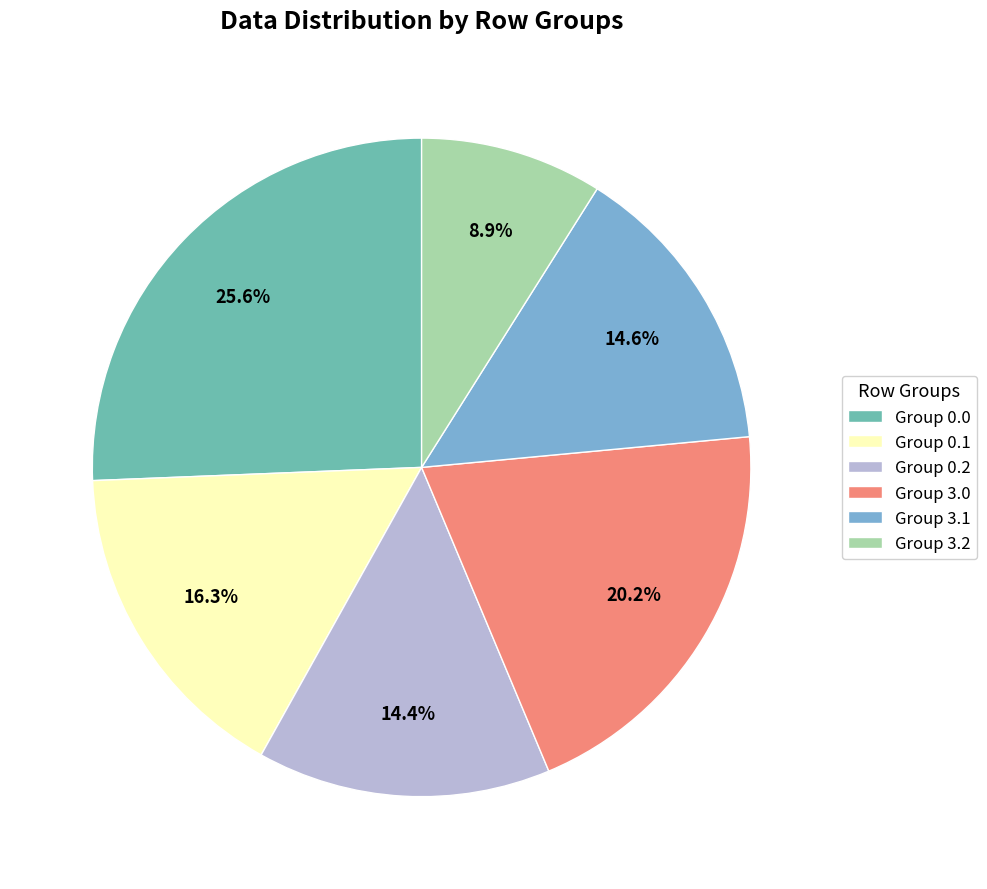

Which category has the smallest portion of the pie?

Group 3.2